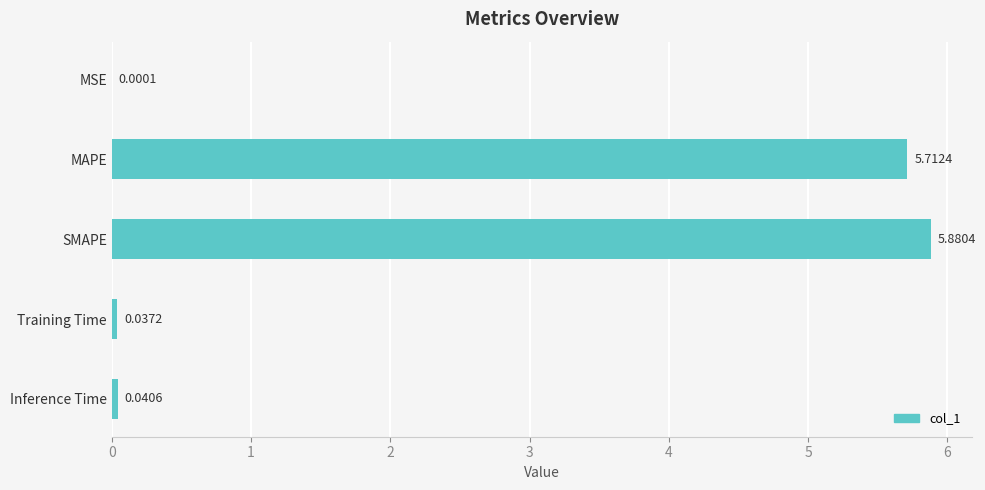

Which category has the highest value across all series?

SMAPE